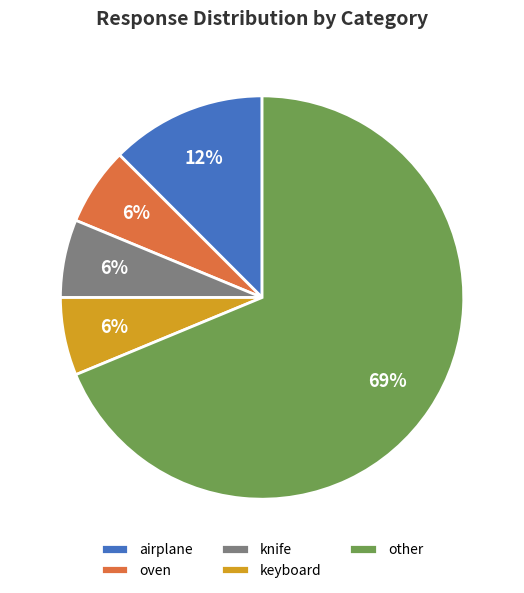

Is there any slice that represents more than half of the pie?

Yes